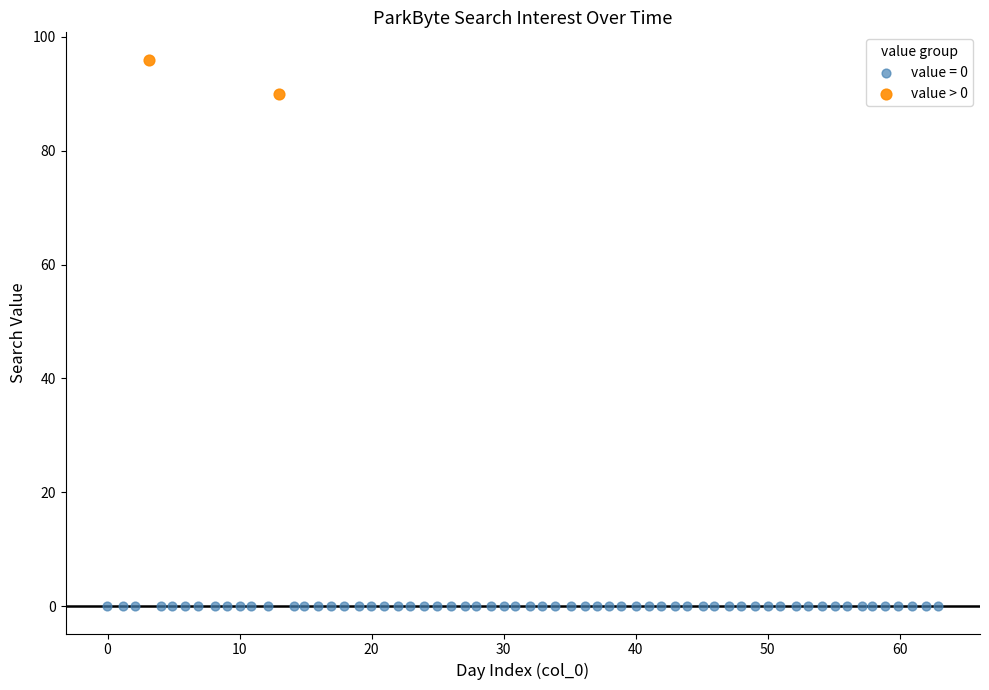

What are all the series names shown in the legend?

value = 0, value > 0